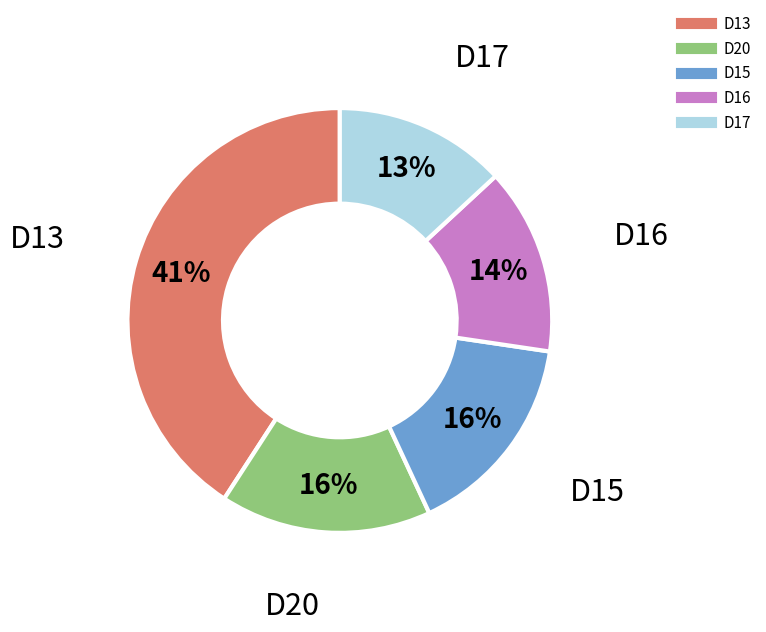

Does any single category account for the majority?

No